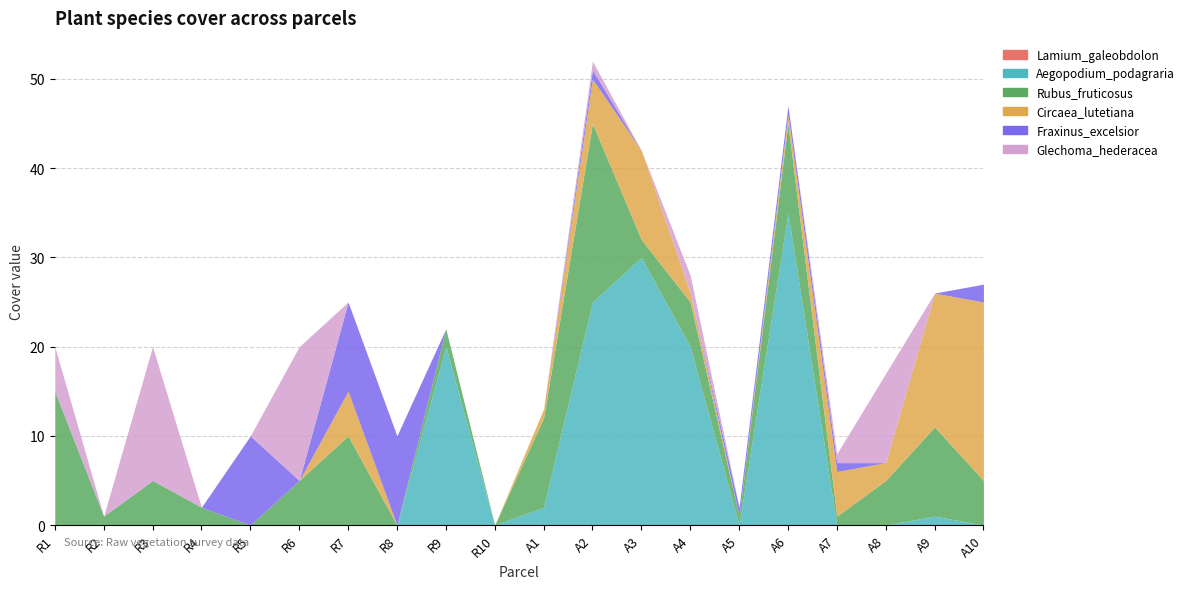

After their last crossing, which series has the higher values: Glechoma_hederacea or Circaea_lutetiana?

Circaea_lutetiana